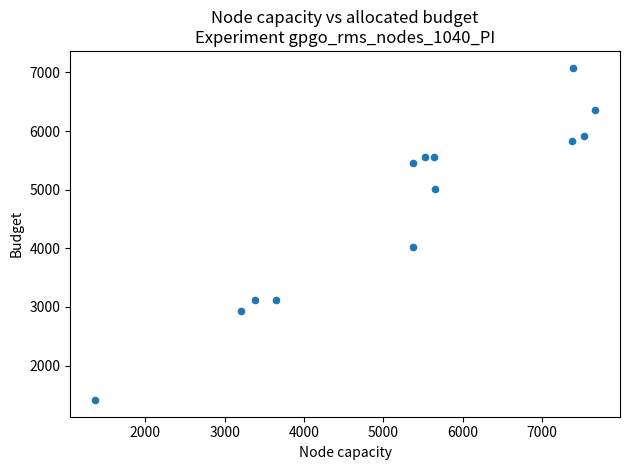

What Y value in the scatter plot is closest to 4247?

4020.6